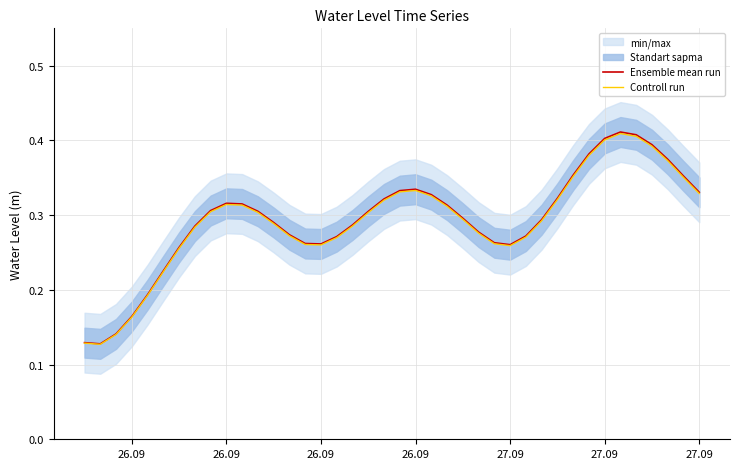

What is the sum of all Ensemble mean run values?

11.7